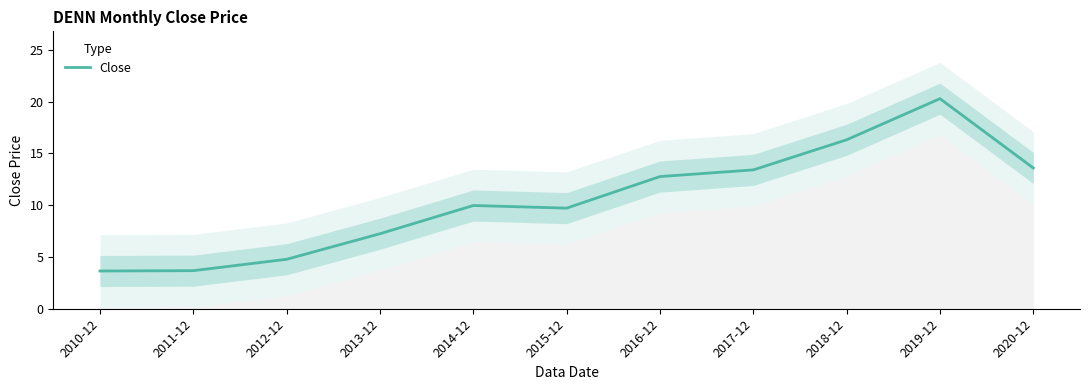

How many distinct data groups are displayed?

1